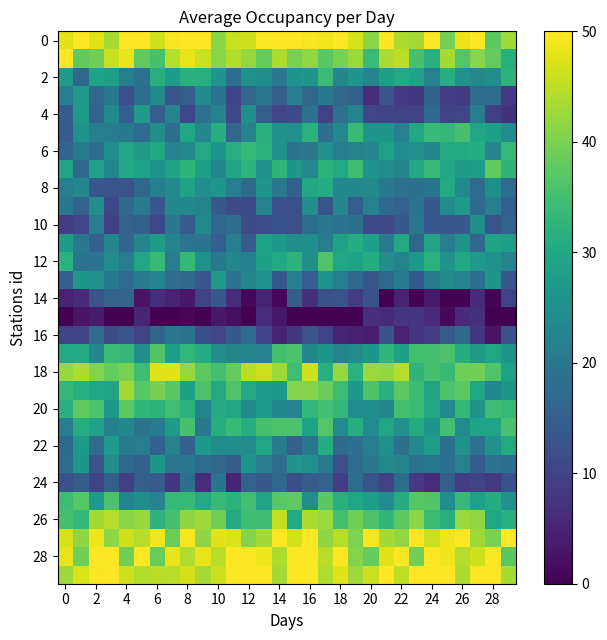

How many distinct data groups are displayed?

30